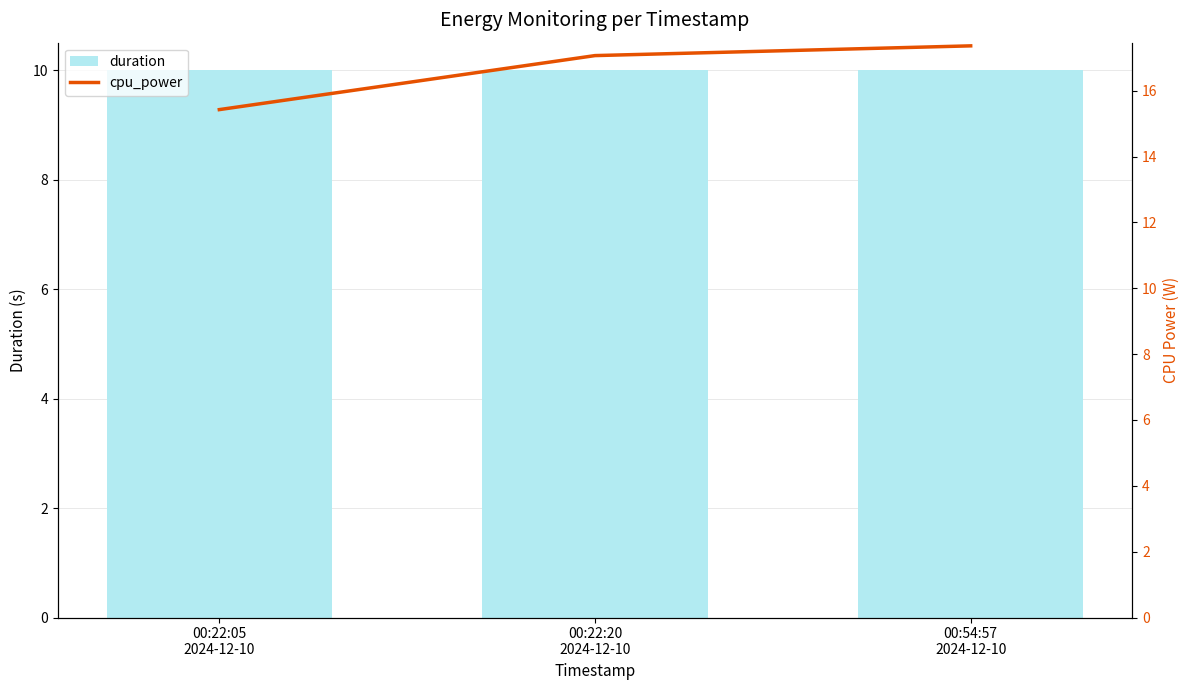

Rank the series by their maximum value, from highest to lowest.

cpu_power, duration